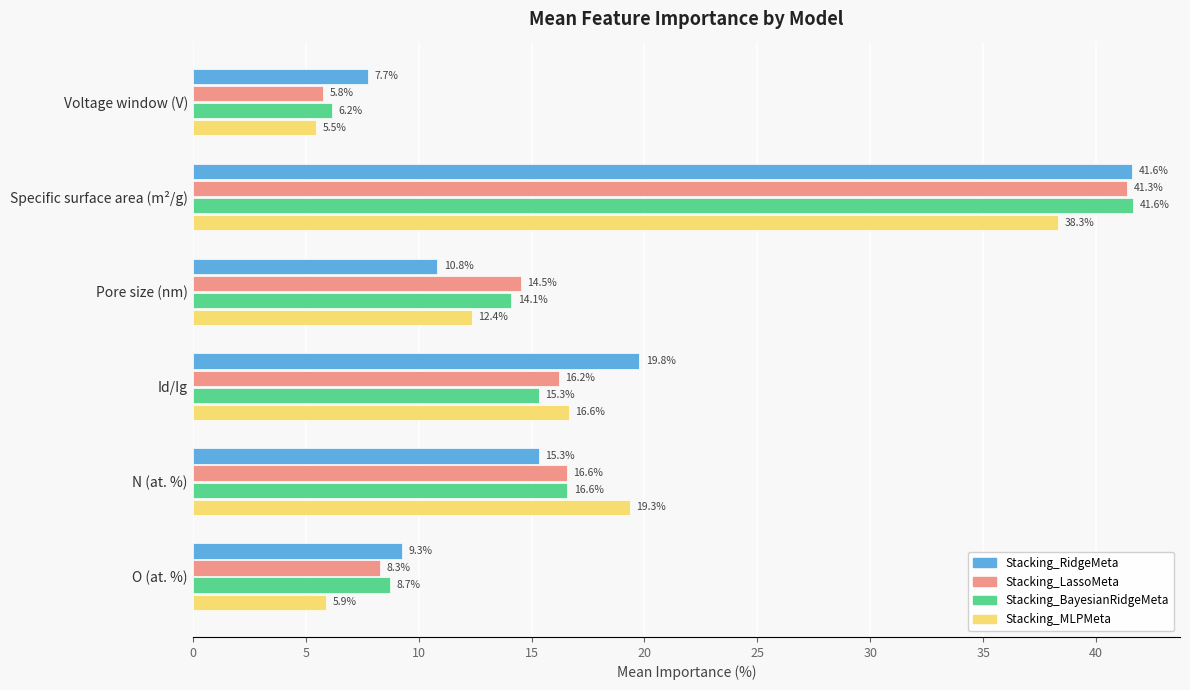

The Stacking_BayesianRidgeMeta series shows 41.6 at Specific surface area (m²/g). True or false?

True